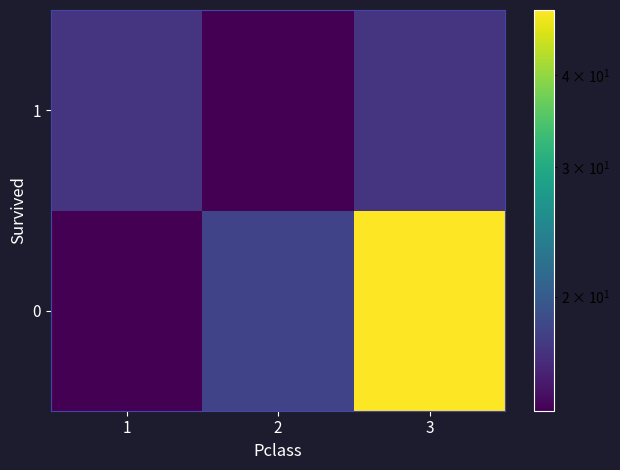

At which category is the sum across all series the highest?

3